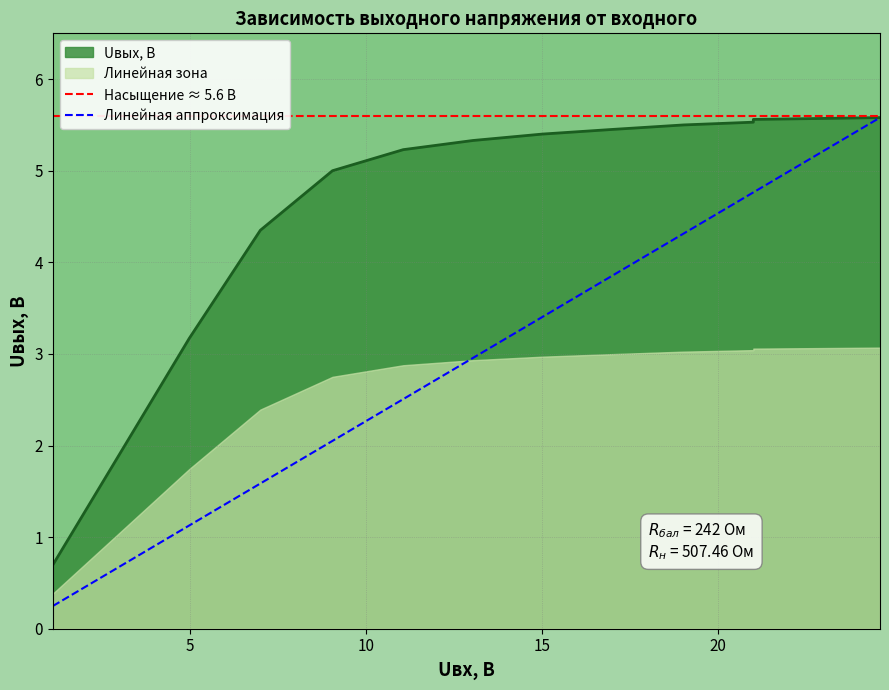

True or false: the data has more than 1 interior local peaks.

False